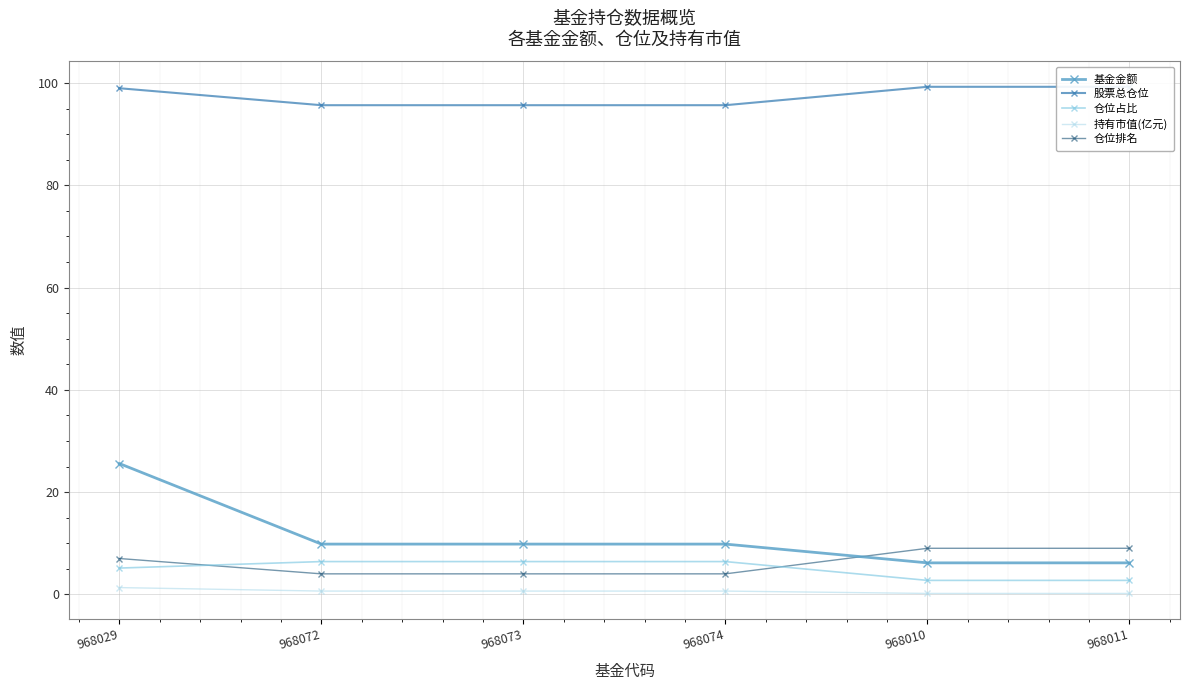

How many data points does each series have?

6